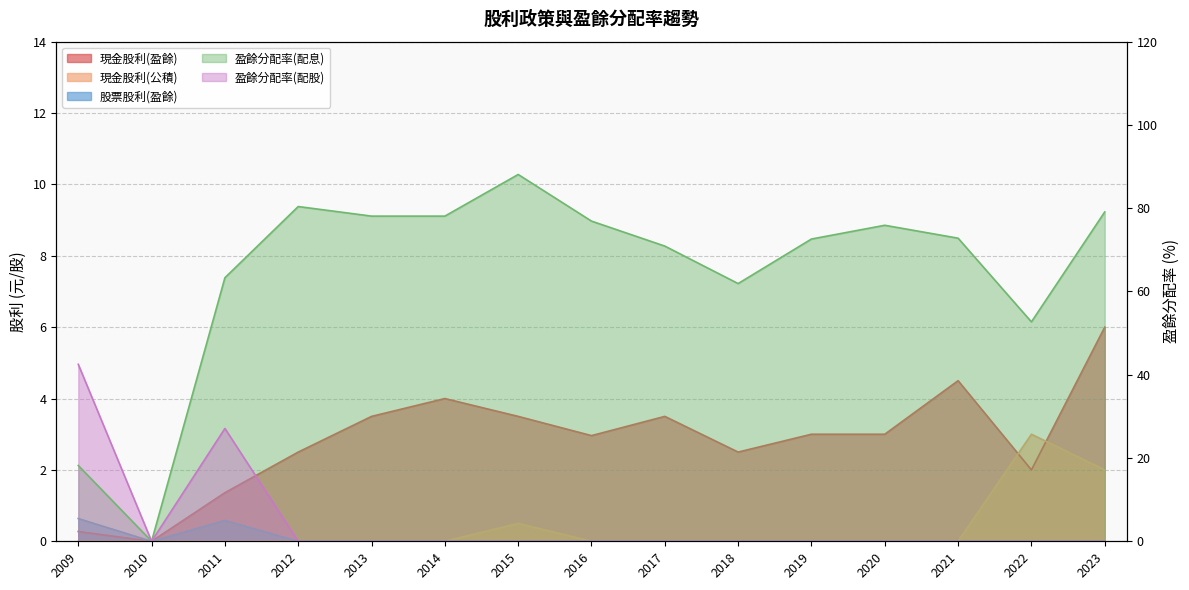

At which label is 現金股利(盈餘) closest to 3?

2019